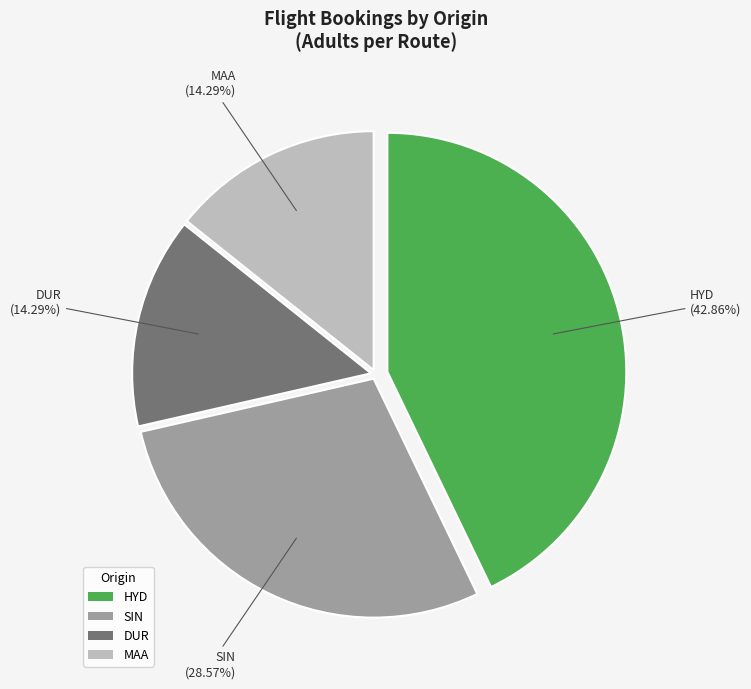

To the nearest percent, what is the difference between the SIN and HYD slice percentages?

14%